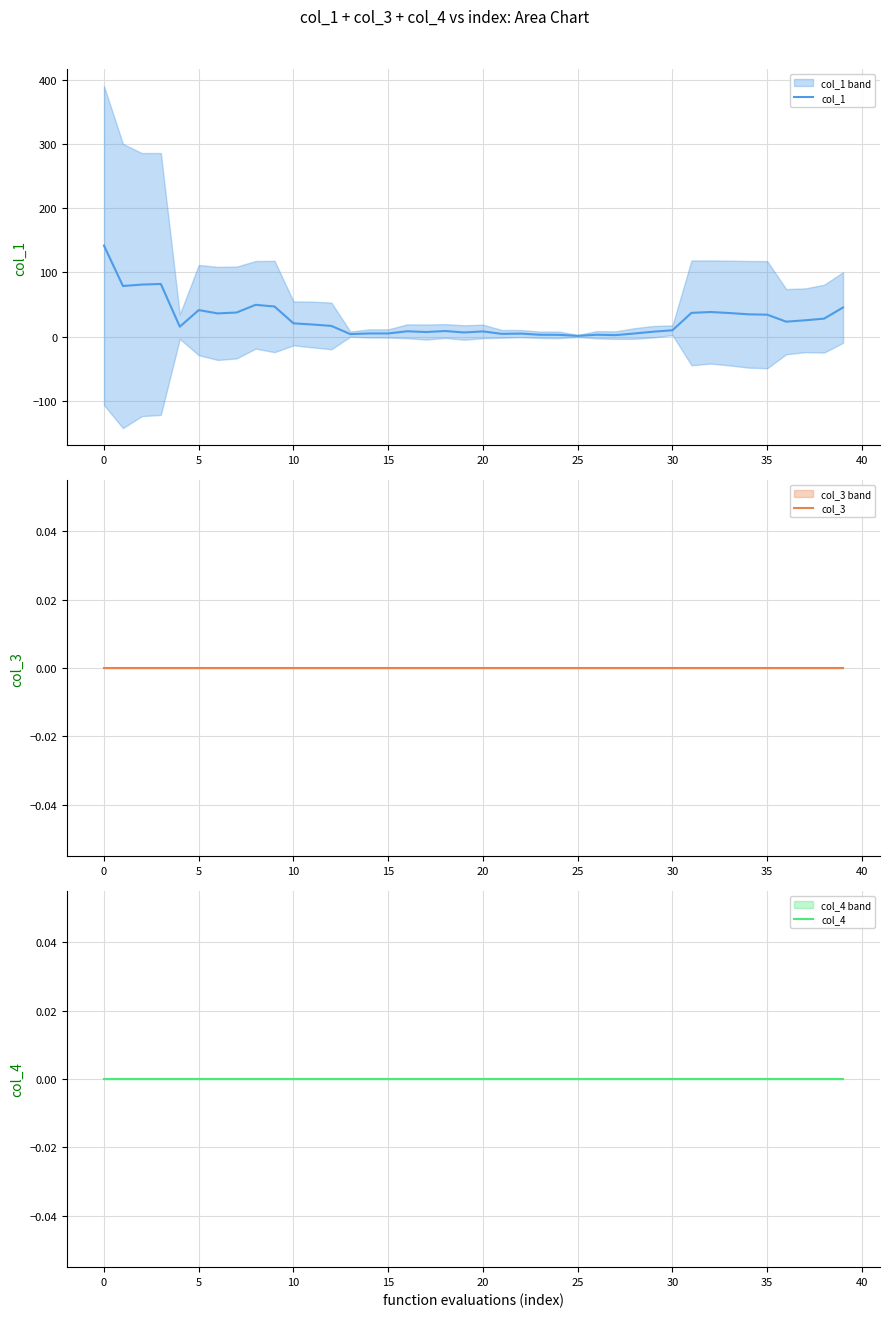

True or false: col_1 has a value of 4.8 at 15.

True